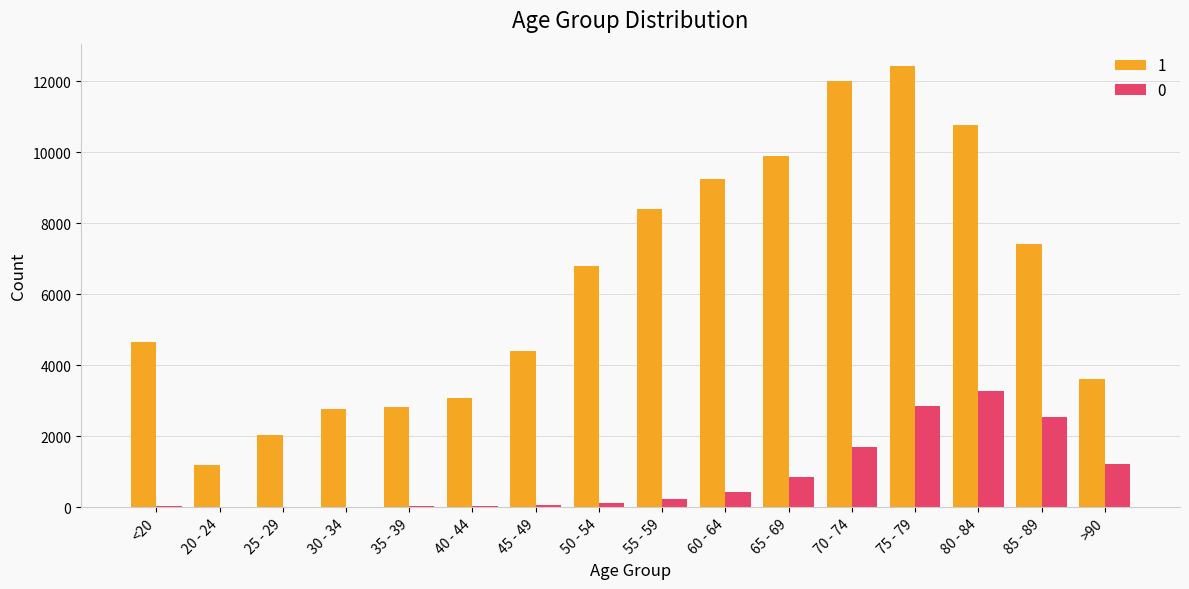

Which category has the highest value across all series?

75 - 79